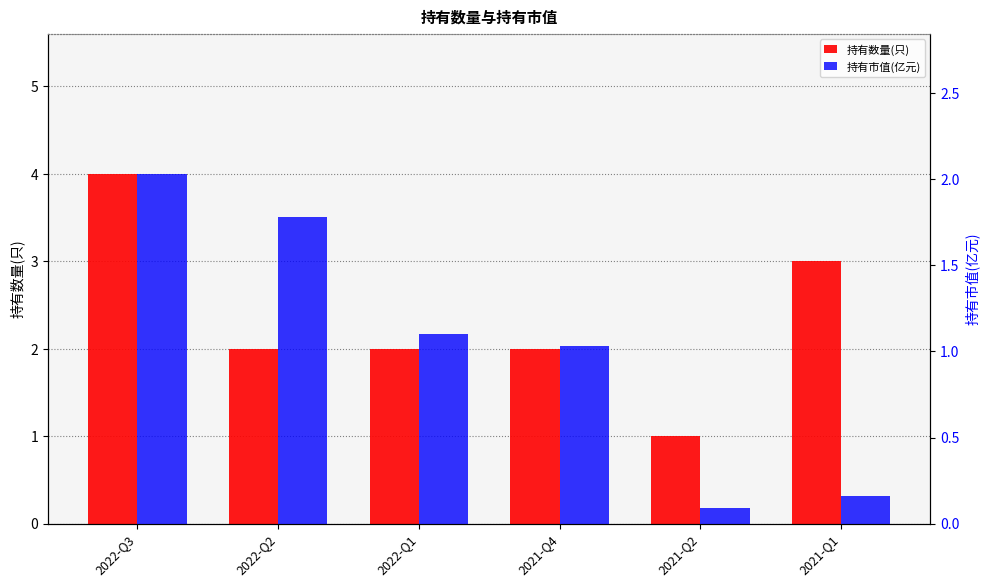

At which category is the sum across all series the highest?

2022-Q3